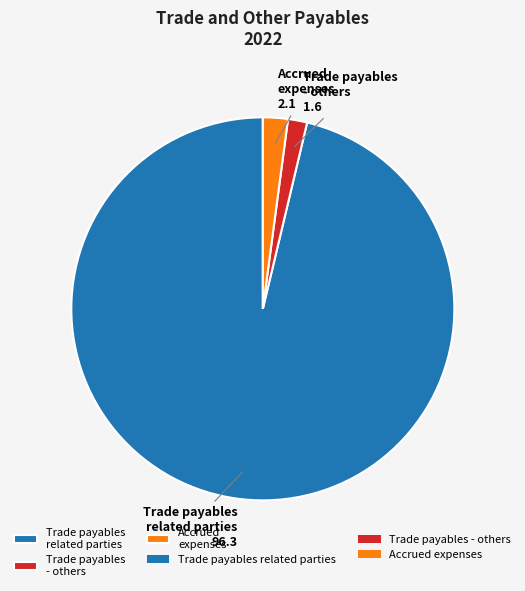

True or false: Accrued expenses accounts for 2% of the total.

True